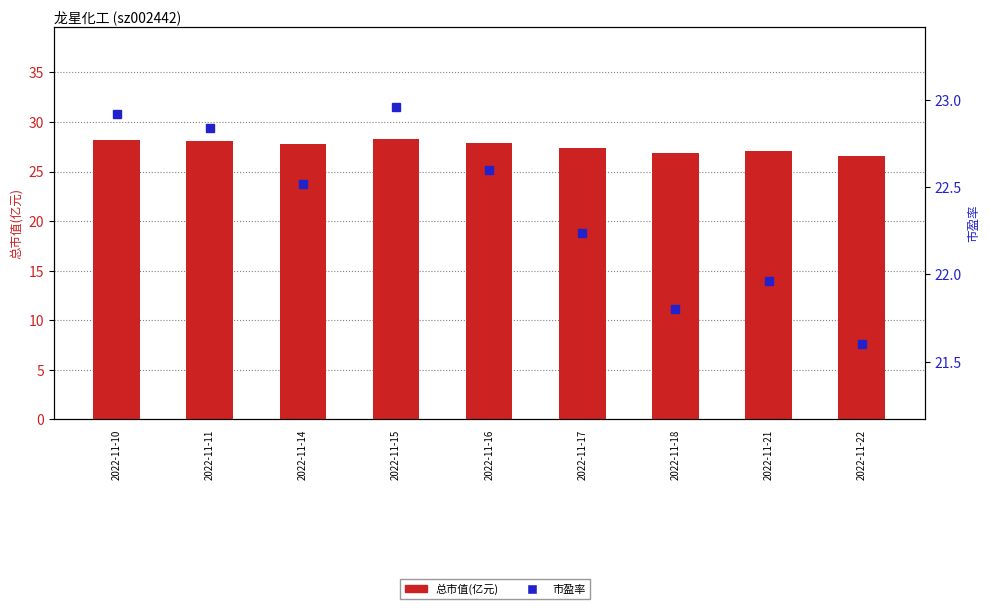

Is the value of 市盈率 at 2022-11-10 greater than the value of 总市值(亿元) at 2022-11-16?

No